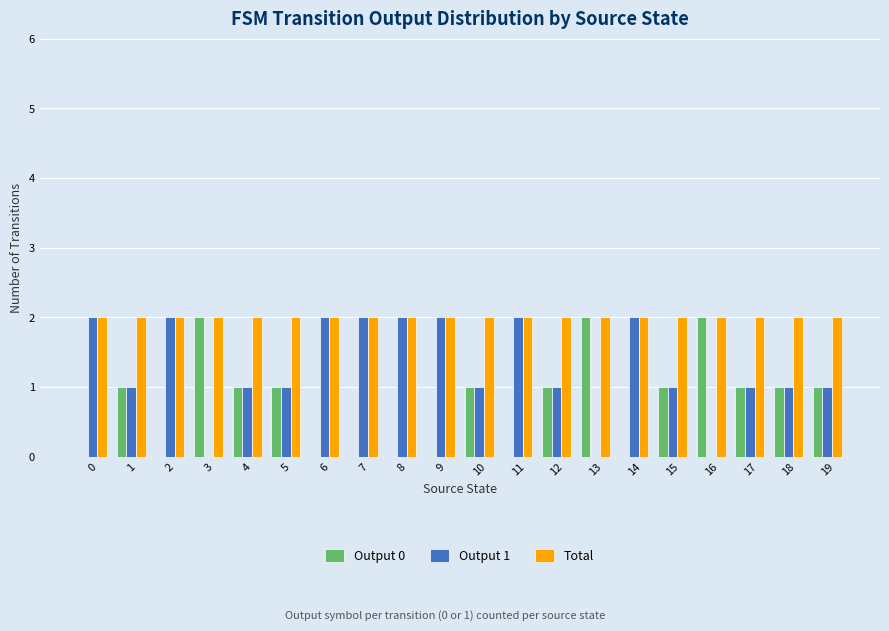

Is it true that Output 0 equals 0 at 8?

True